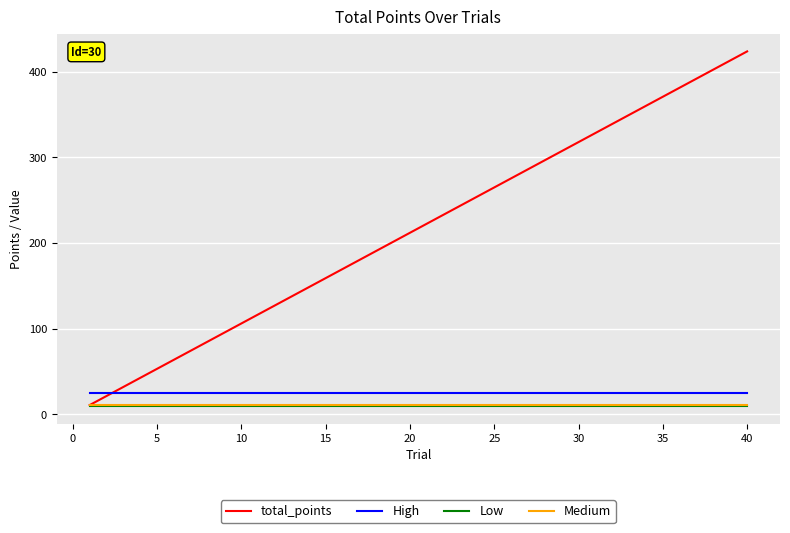

Which series has the largest range (max minus min)?

total_points